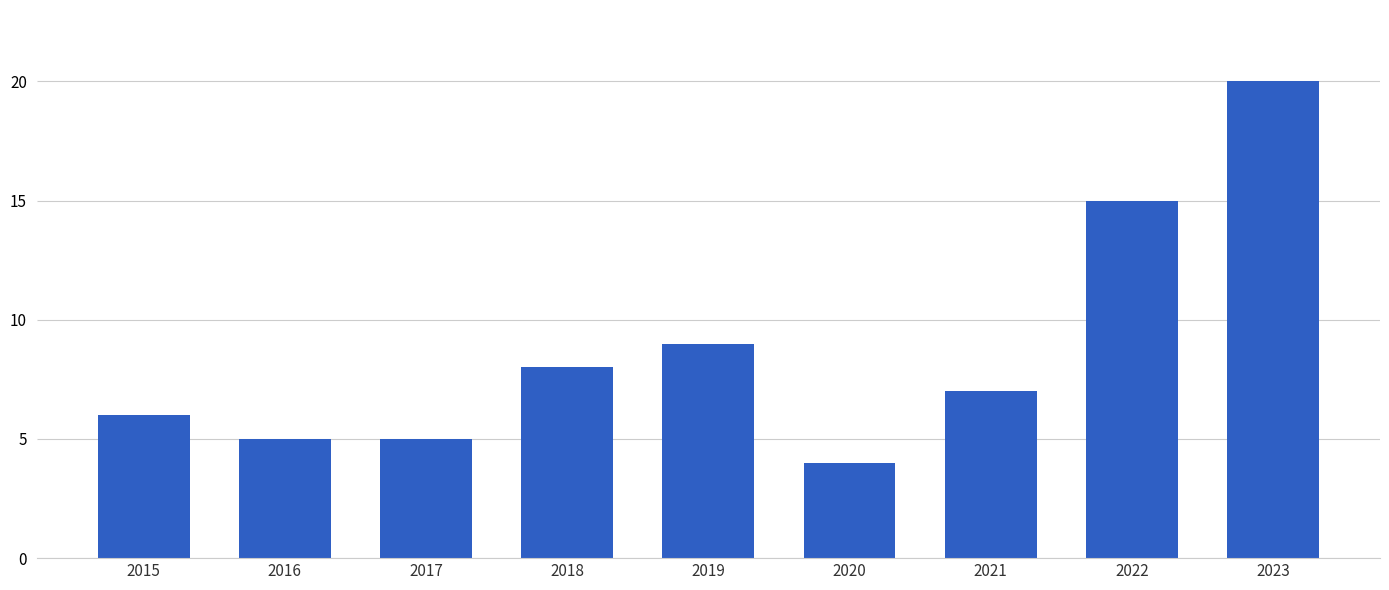

Read the value at 2023, to the nearest 5.

20